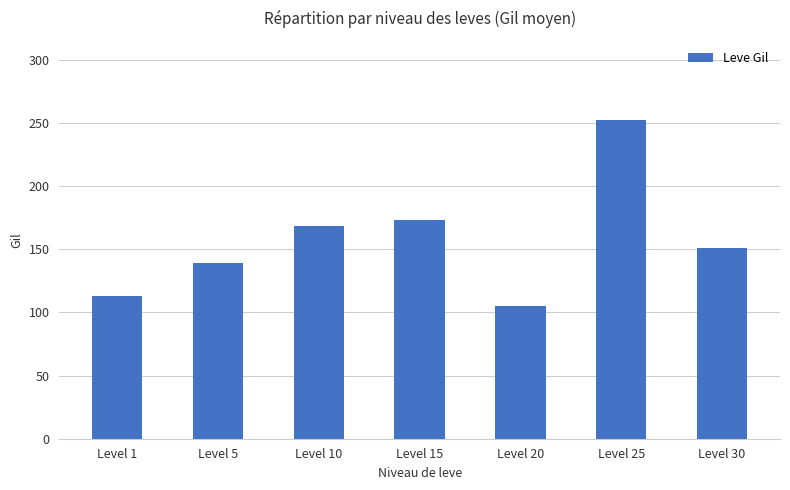

What is the approximate value at Level 10, to the nearest 50?

150